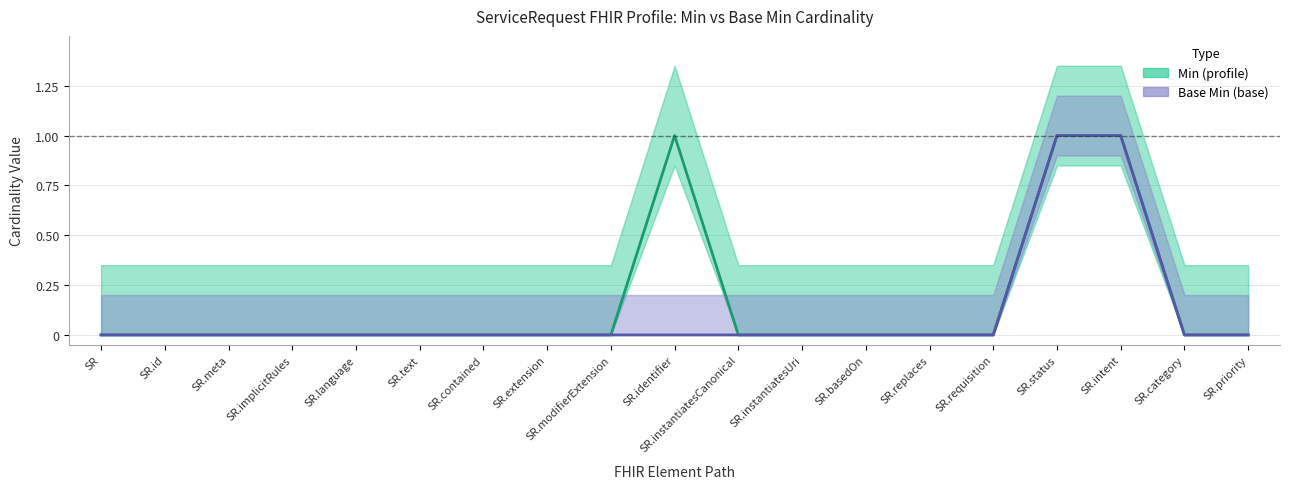

At which label is Base Min (base) closest to 0?

SR